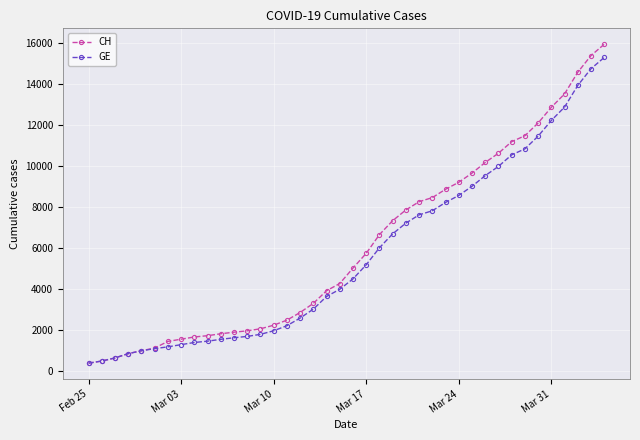

What is the value of the GE point at the 37th from the left?

12863